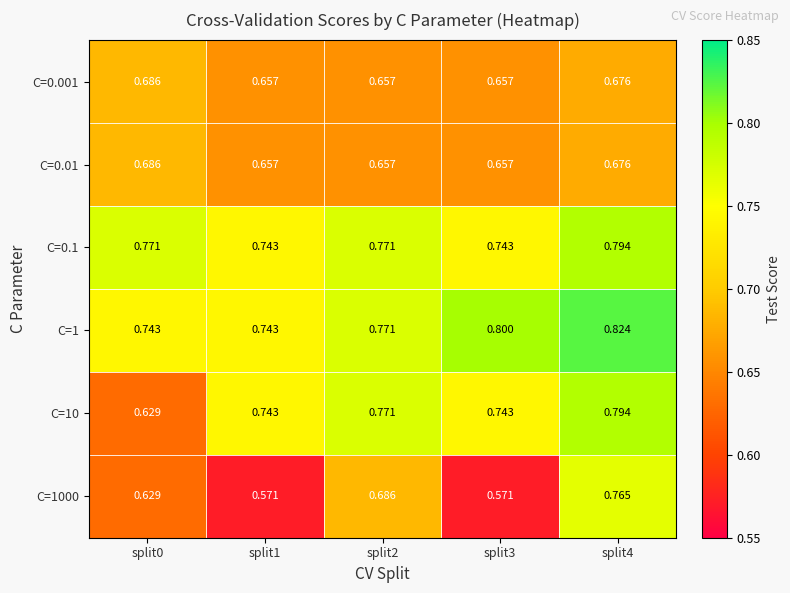

At how many categories does at least one series exceed 0?

5